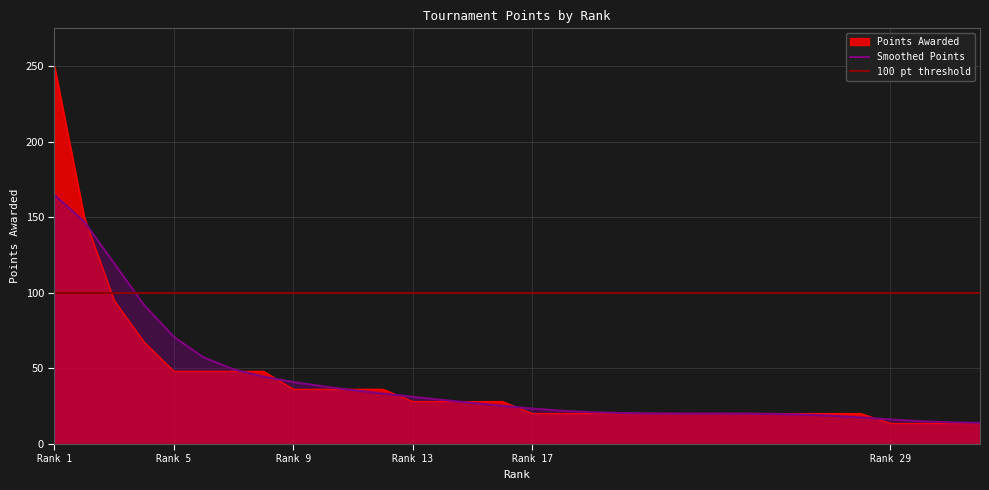

What is the greatest value displayed?

250.0